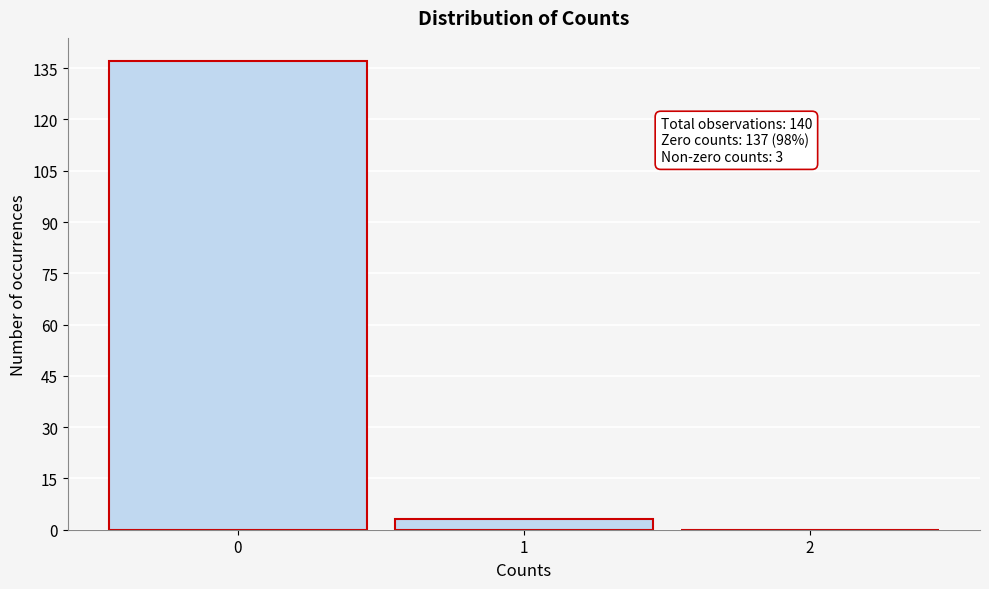

Over which range of the x-axis is the bar tallest?

-0.5 to 0.5